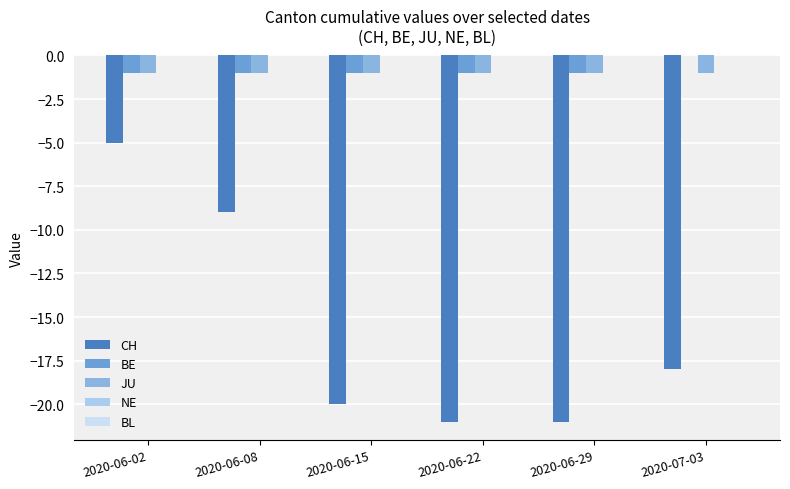

Which series has the largest range (max minus min)?

CH